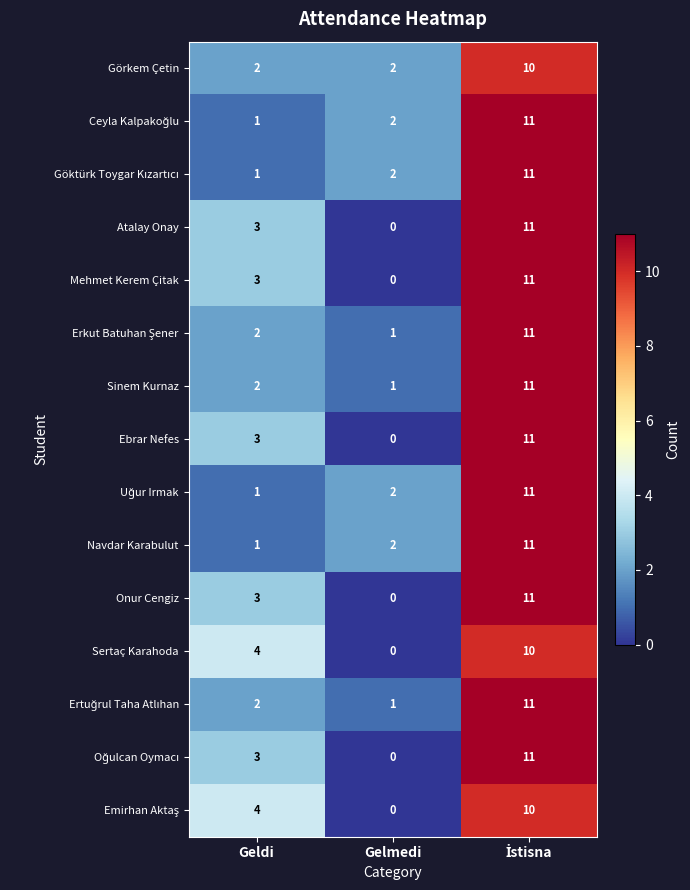

Count the number of data series in this chart.

15